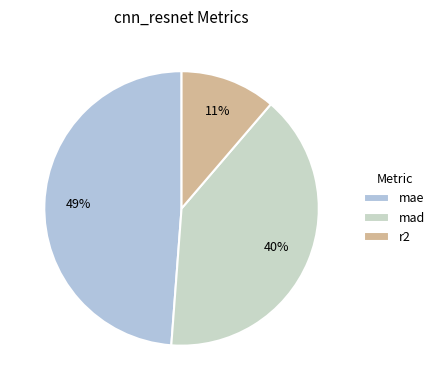

To the nearest percent, what is the difference between the mad and mae slice percentages?

9%